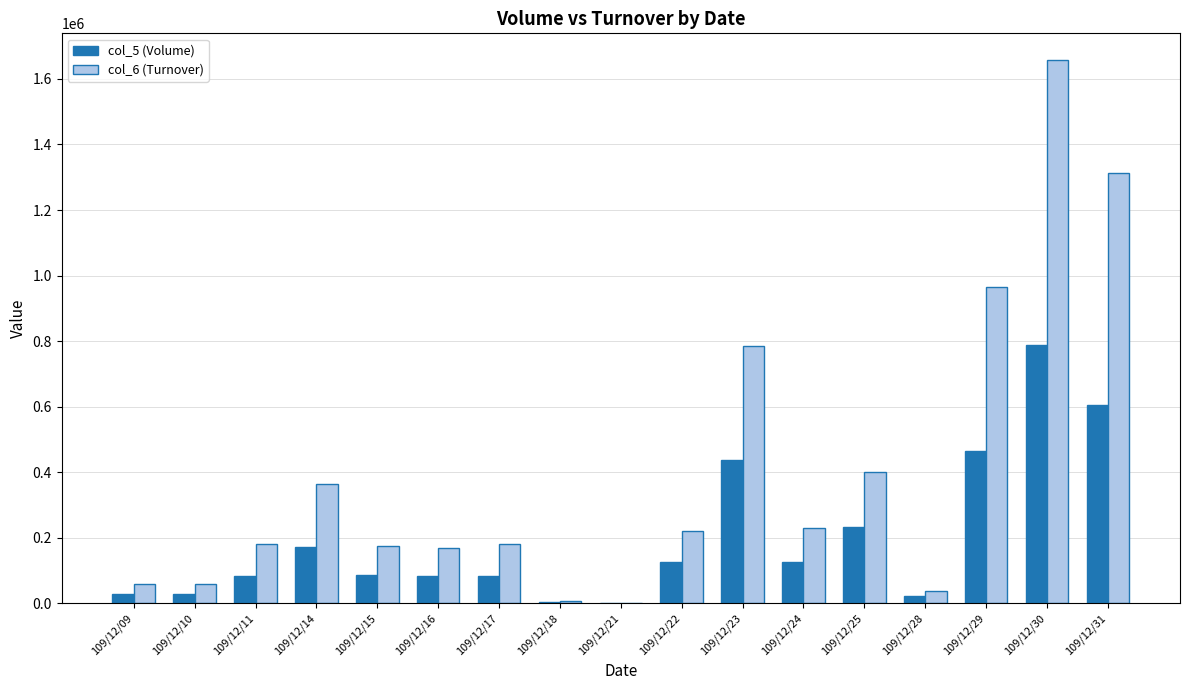

How many distinct data groups are displayed?

2